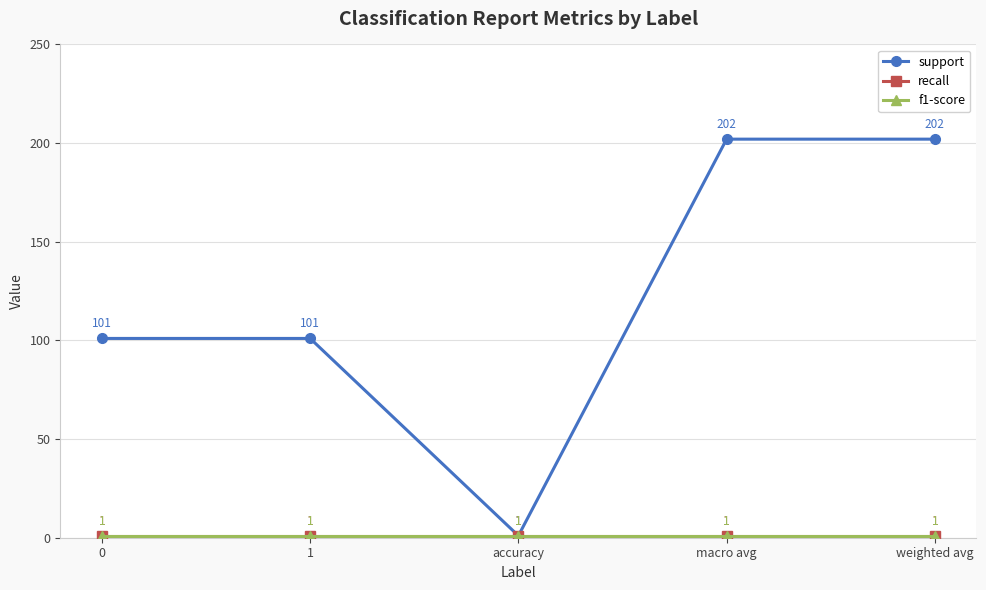

Reading left to right, list all the values displayed in this chart.

support: 0=101	1=101	accuracy=1	macro avg=202	weighted avg=202
recall: 0=1	1=1	accuracy=1	macro avg=1	weighted avg=1
f1-score: 0=1	1=1	accuracy=1	macro avg=1	weighted avg=1